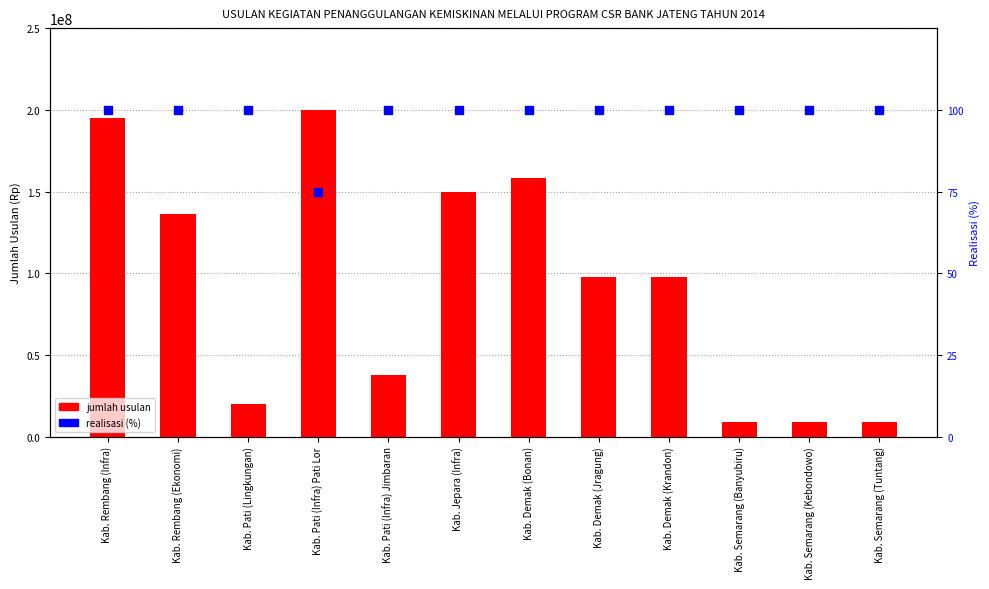

At which category is the sum across all series the highest?

Kab. Pati (Infra) Pati Lor